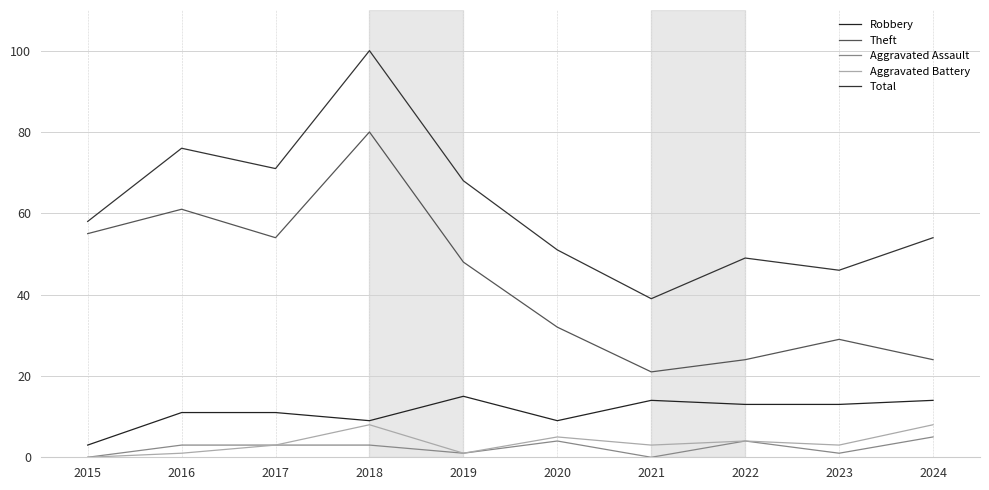

The value of Total at 2023 is 22. True or false?

False